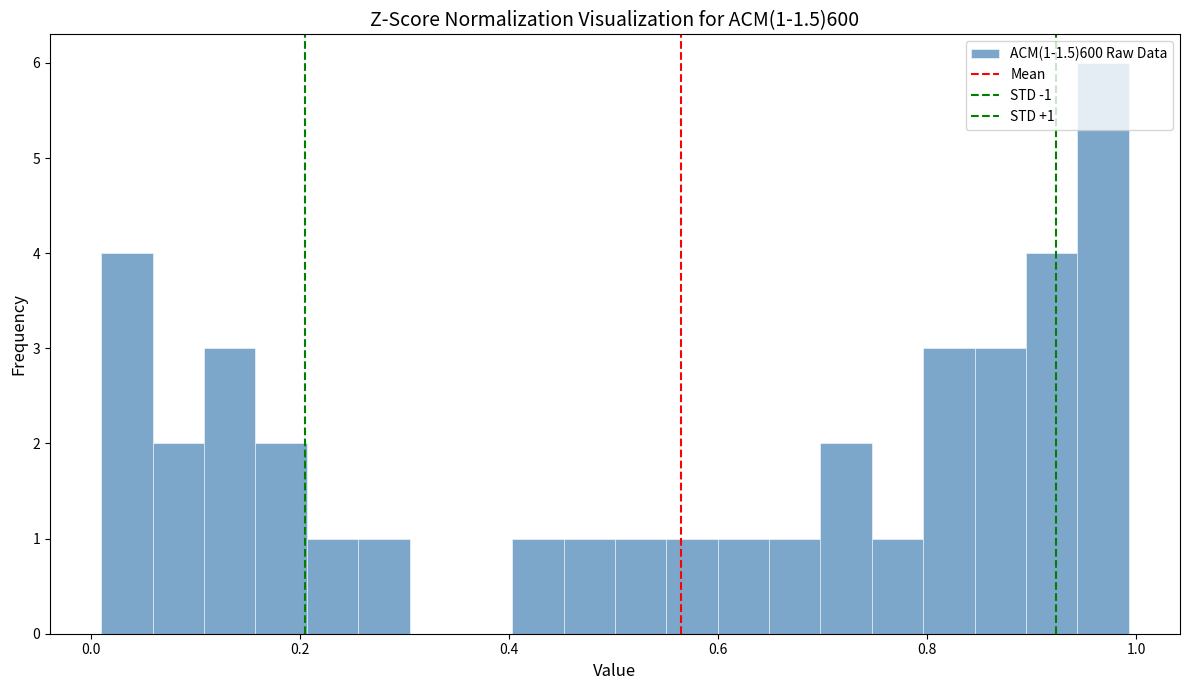

Around what value on the x-axis is the tallest bar? Give the approximate position of its centre, as read against the axis.

0.96